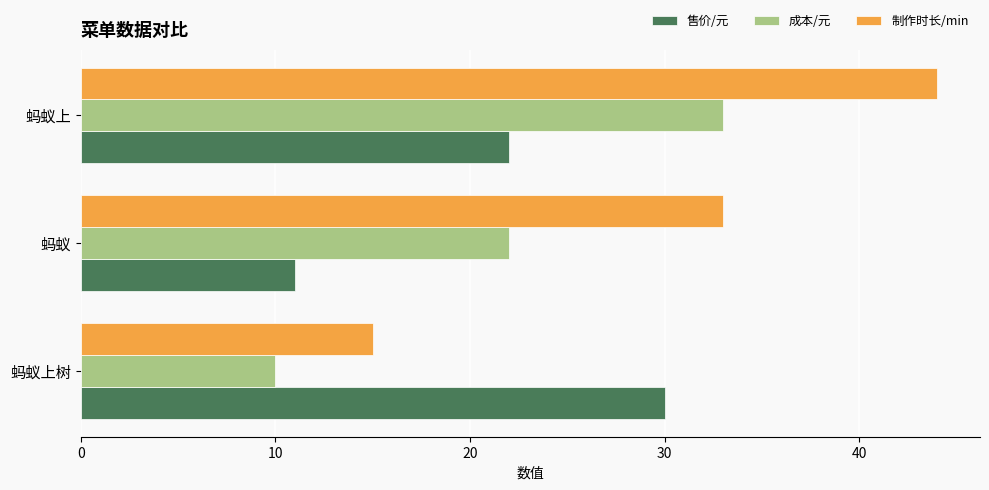

Where is 成本/元 nearest to the value 21?

蚂蚁